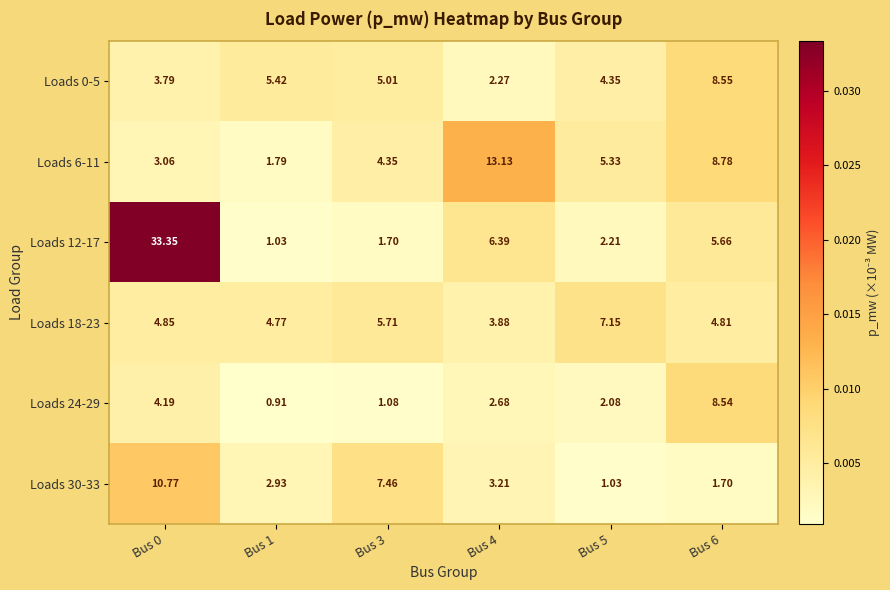

Is the value of Loads 18-23 at Bus 6 greater than the value of Loads 12-17 at Bus 5?

Yes